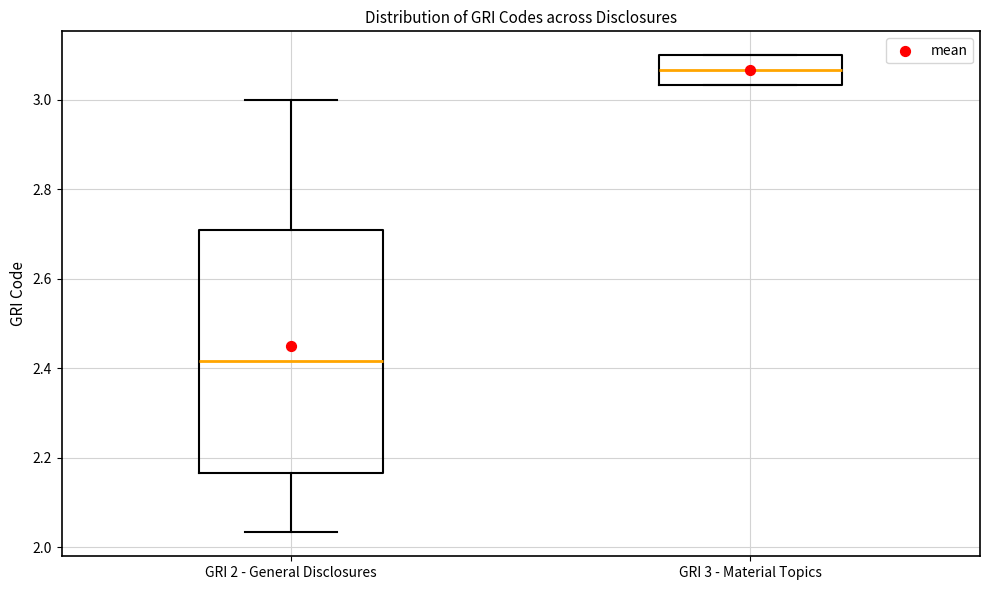

Which box is the tallest, from its lower edge to its upper edge?

GRI 2 - General Disclosures